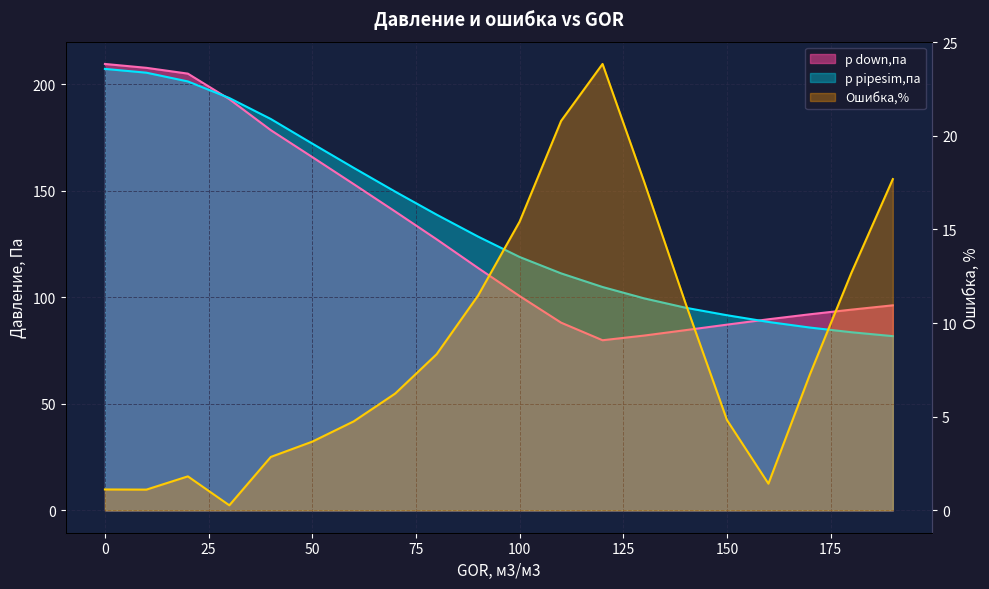

What are all the series names shown in the legend?

p down,па, p pipesim,па, Ошибка,%